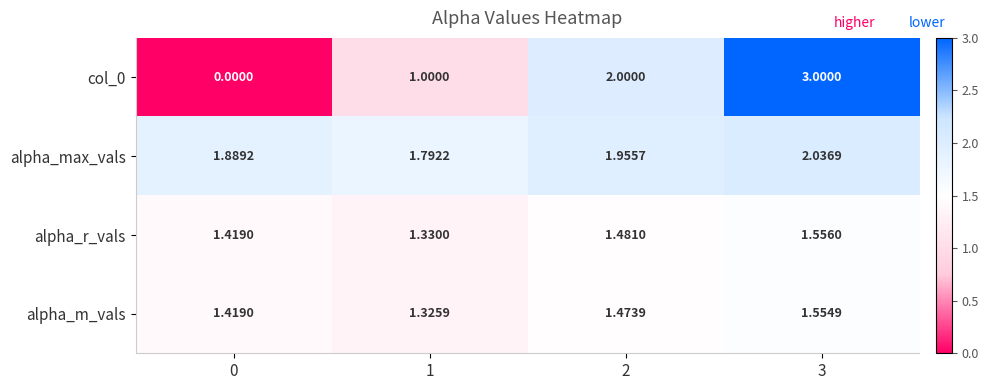

Which series has the largest total across all categories?

alpha_max_vals